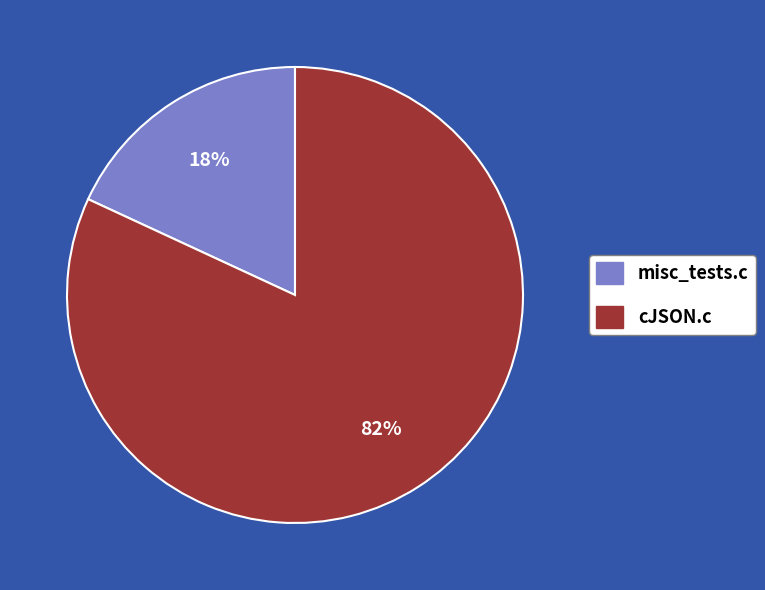

To the nearest percent, what is the difference between the cJSON.c and misc_tests.c slice percentages?

64%